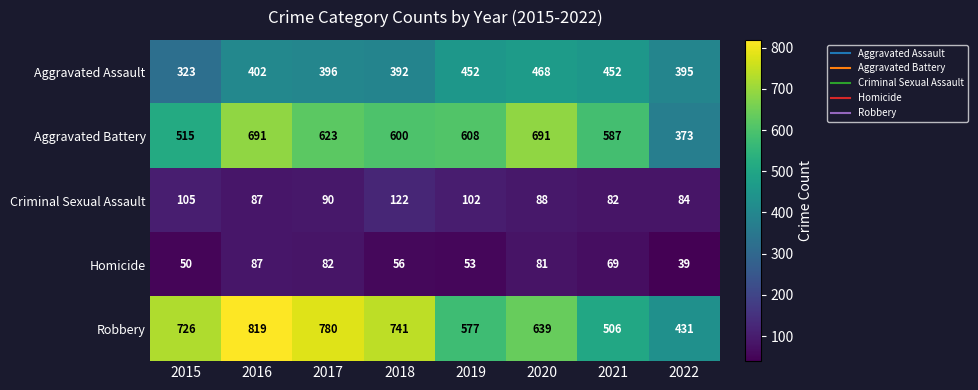

What is the average value of the Criminal Sexual Assault series?

95